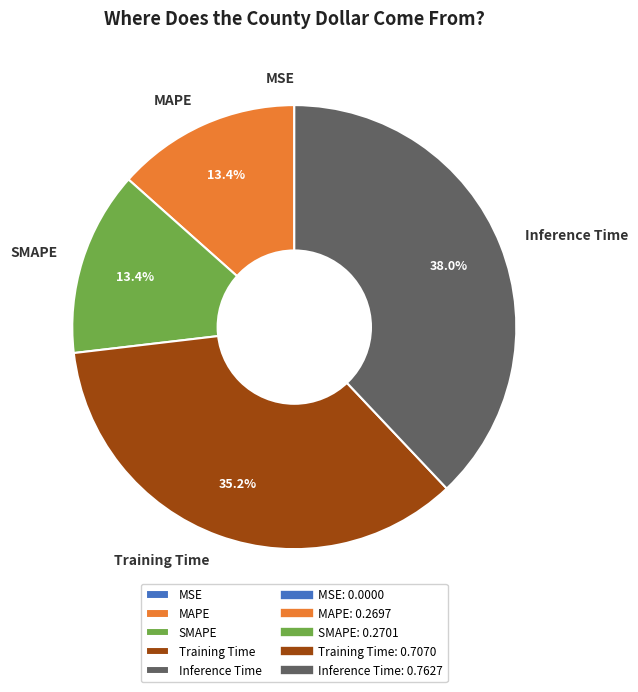

Is there a majority slice in this chart?

No